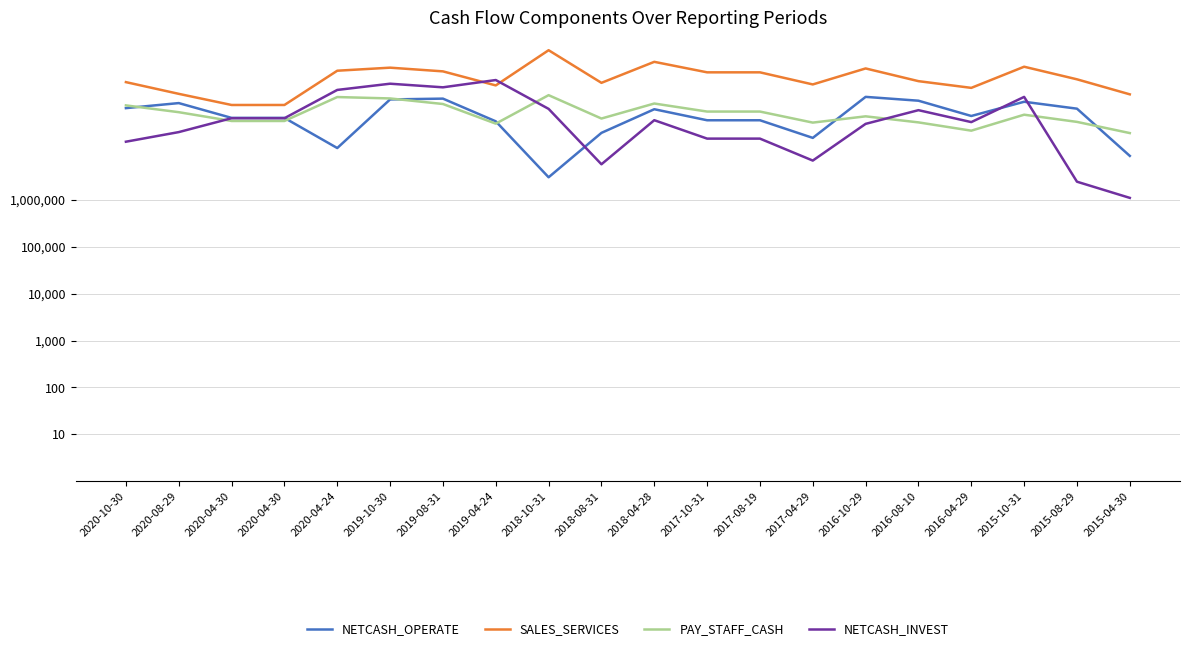

Where is the first local maximum for NETCASH_OPERATE?

2020-08-29